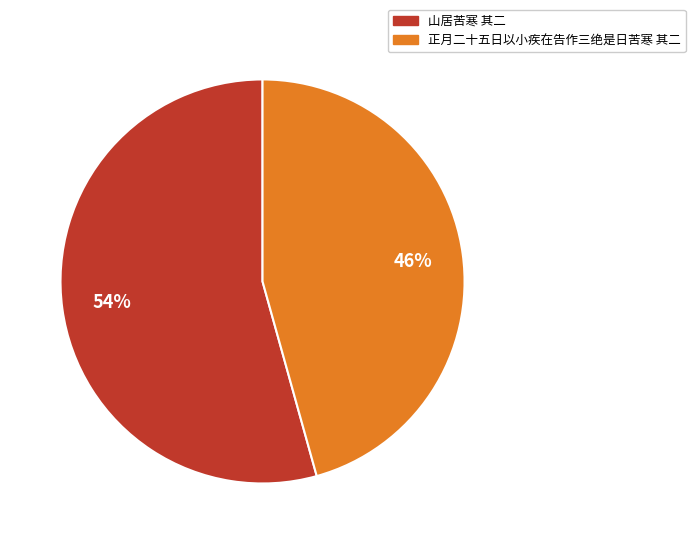

What is the ratio of the value at 山居苦寒 其二 to the value at 正月二十五日以小疾在告作三绝是日苦寒 其二?

1.2